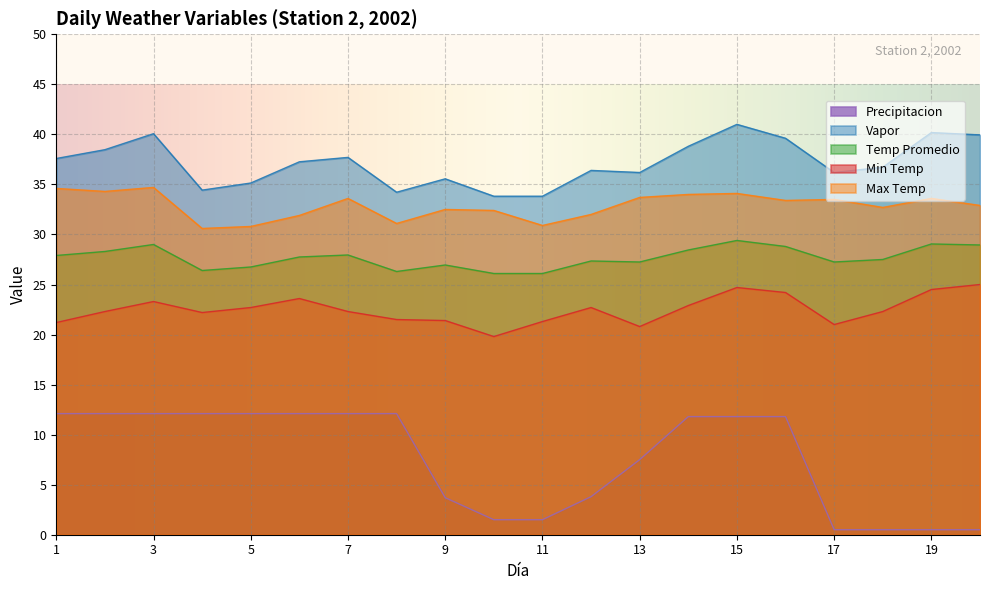

The value of Min Temp at 17 is 21.0. True or false?

True